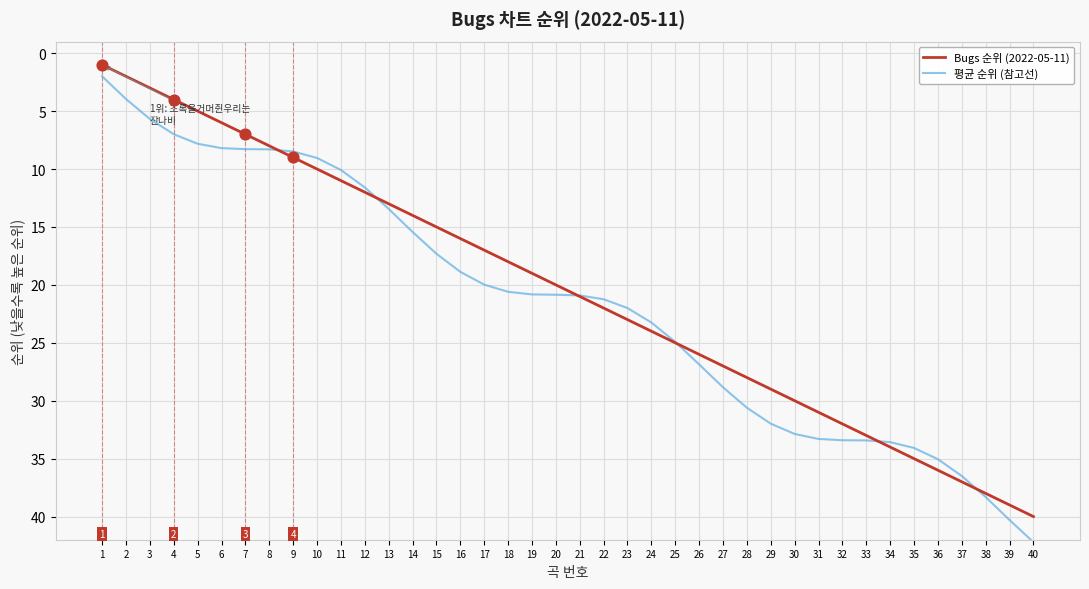

What is the spread (max minus min) of values at 37?

0.5